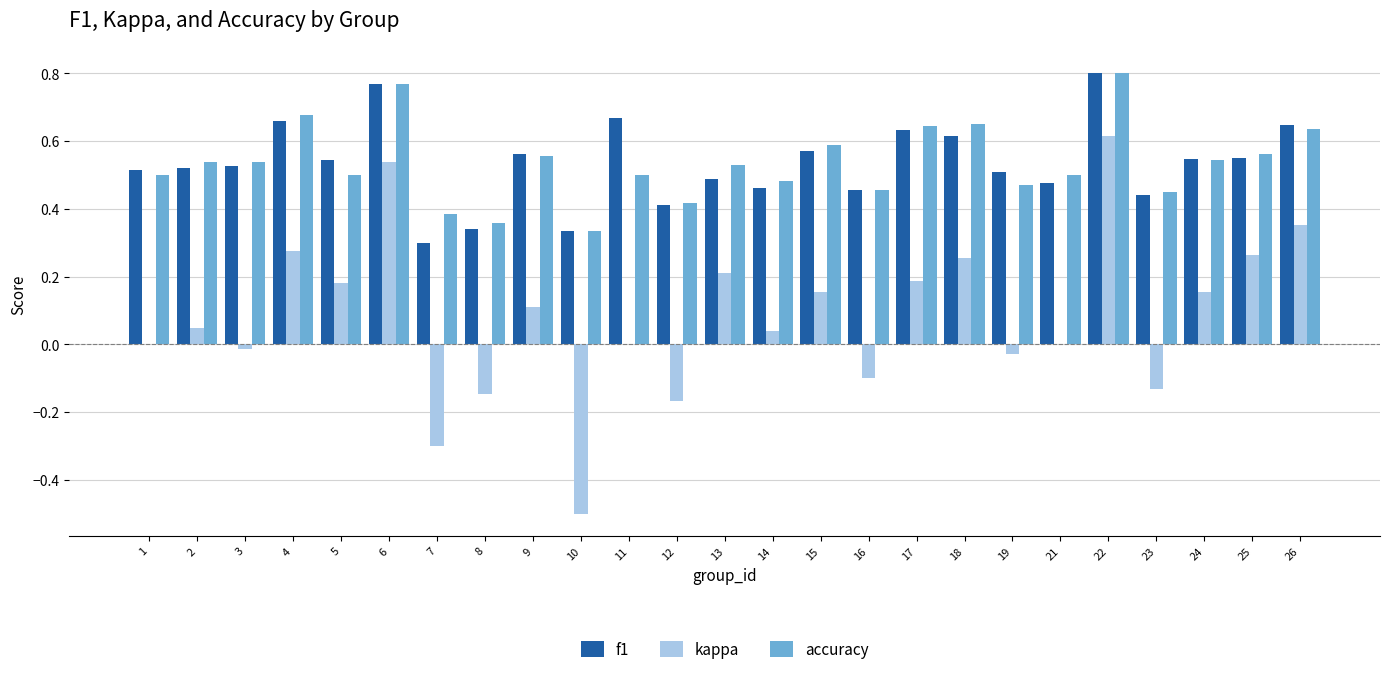

Which series has the largest range (max minus min)?

kappa